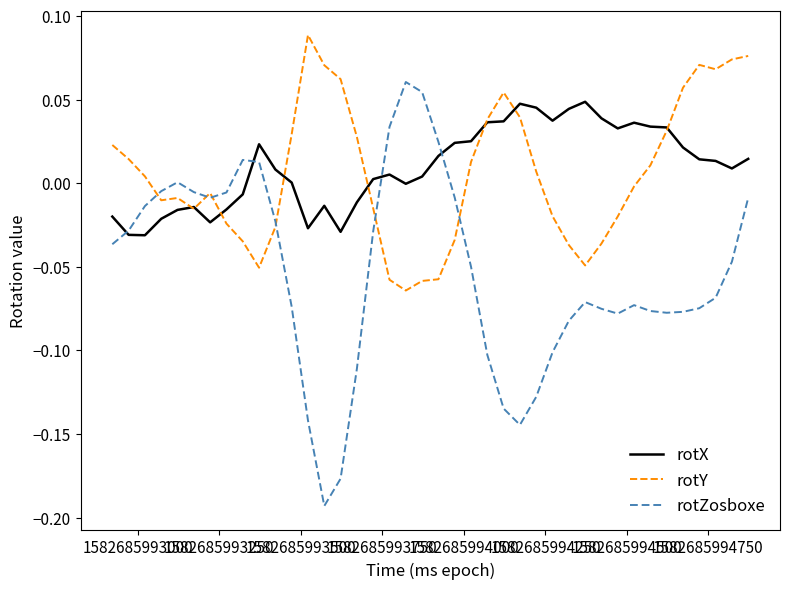

Which series has the largest range (max minus min)?

rotZosboxe